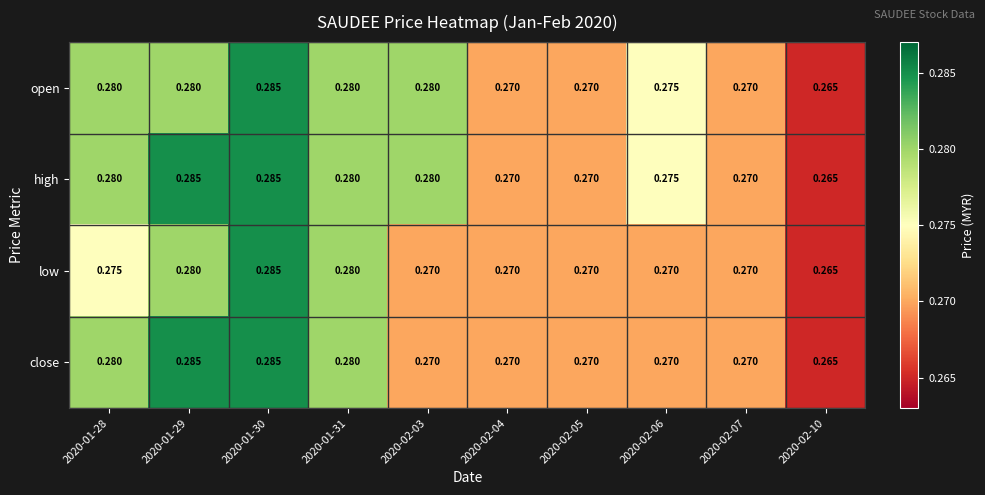

List the series in order of their overall mean, highest first.

high, open, close, low